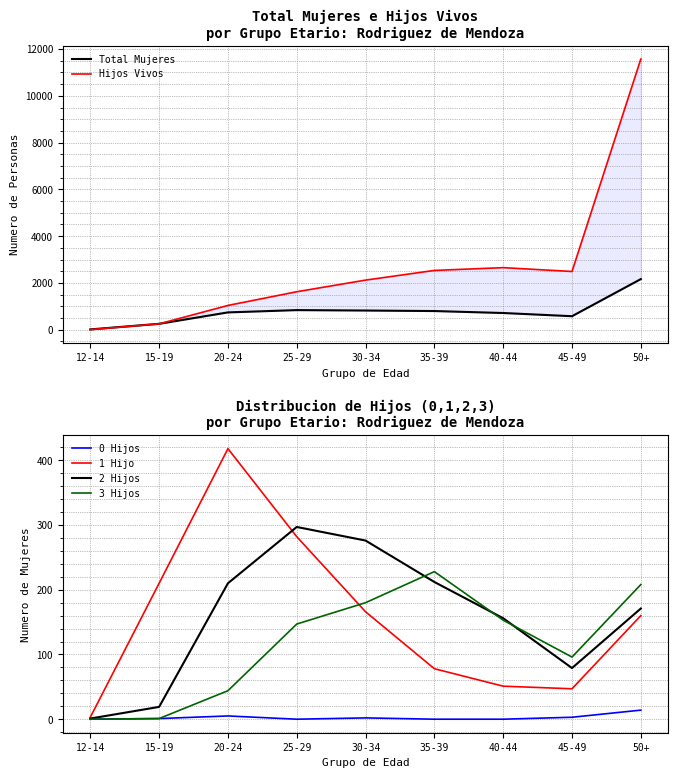

What is the difference between the highest and lowest values at 30-34?

2120